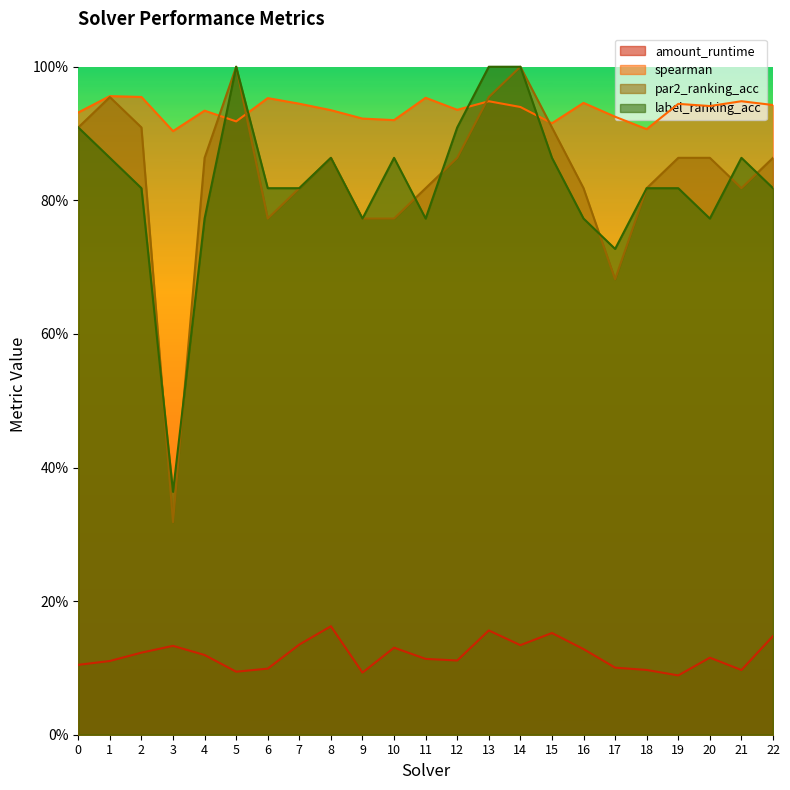

Reading right to left, list all the values displayed in this chart.

amount_runtime: 0.1	0.1	0.1	0.1	0.1	0.1	0.1	0.2	0.1	0.2	0.1	0.1	0.1	0.1	0.2	0.1	0.1	0.1	0.1	0.1	0.1	0.1	0.1
spearman: 0.9	0.9	0.9	0.9	0.9	0.9	0.9	0.9	0.9	0.9	0.9	1.0	0.9	0.9	0.9	0.9	1.0	0.9	0.9	0.9	1.0	1.0	0.9
par2_ranking_acc: 0.9	0.8	0.9	0.9	0.8	0.7	0.8	0.9	1.0	1.0	0.9	0.8	0.8	0.8	0.9	0.8	0.8	1.0	0.9	0.3	0.9	1.0	0.9
label_ranking_acc: 0.8	0.9	0.8	0.8	0.8	0.7	0.8	0.9	1.0	1.0	0.9	0.8	0.9	0.8	0.9	0.8	0.8	1.0	0.8	0.4	0.8	0.9	0.9